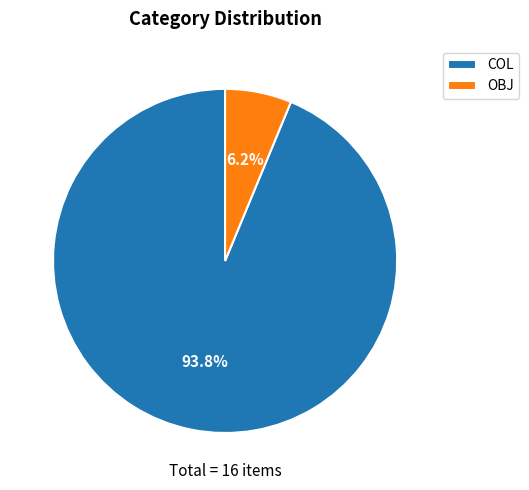

What percentage do COL and OBJ together represent?

100.0%